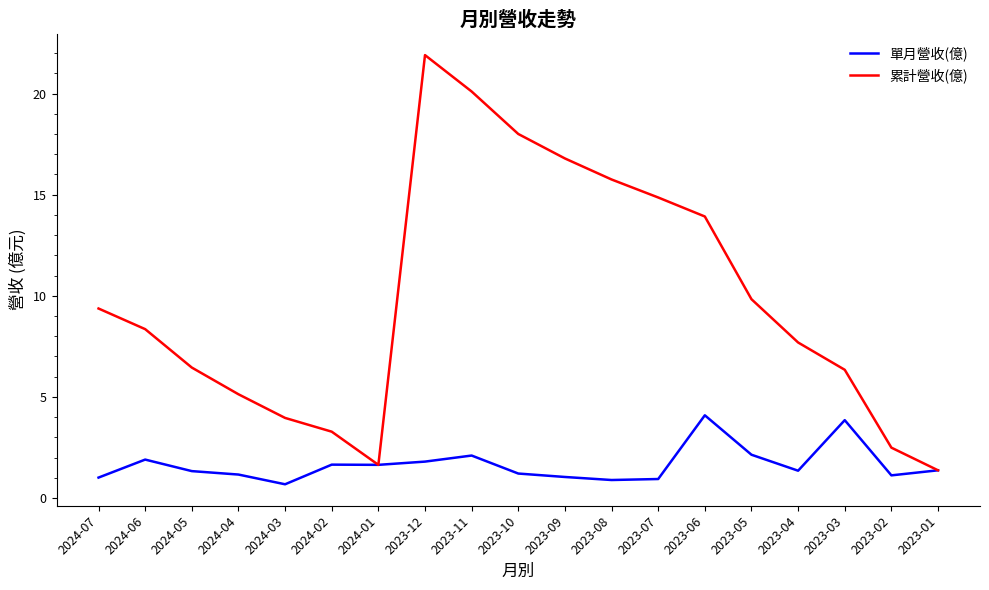

Rank the series at 2023-07 from lowest to highest value.

單月營收(億), 累計營收(億)